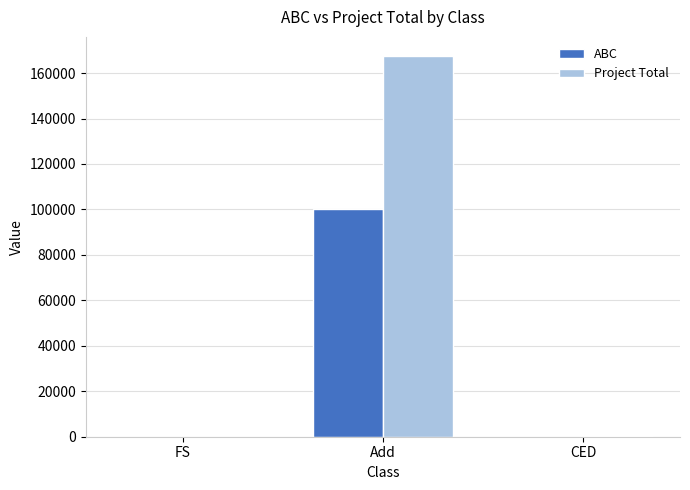

The value of ABC at Add is 100005.0. True or false?

True